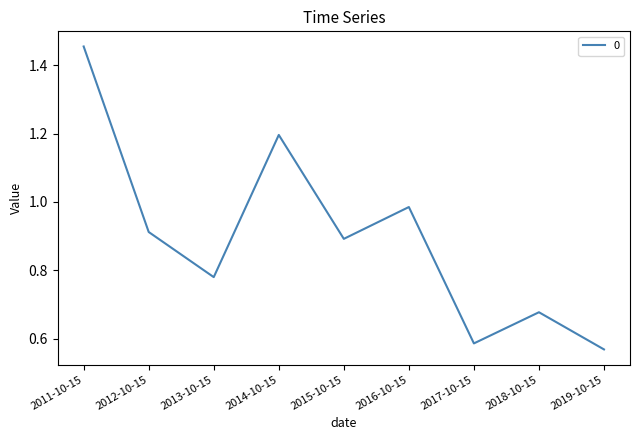

What position from the left is 2015-10-15?

5